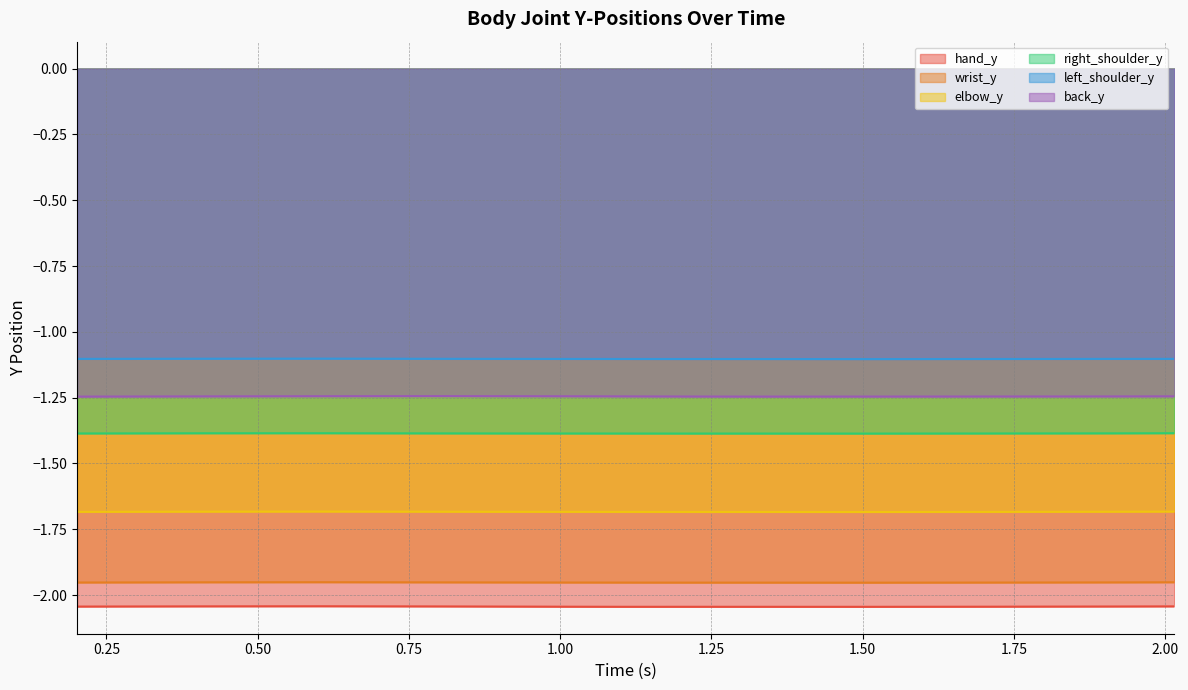

Rank the categories by hand_y value from highest to lowest.

0.6043105125427246, 0.4027590751647949, 2.0156779289245605, 0.8062732219696045, 1.9146792888641357, 0.20167207717895508, 1.8141303062438965, 1.7133326530456543, 1.008129596710205, 1.210075855255127, 1.310805082321167, 1.108933687210083, 1.5123662948608398